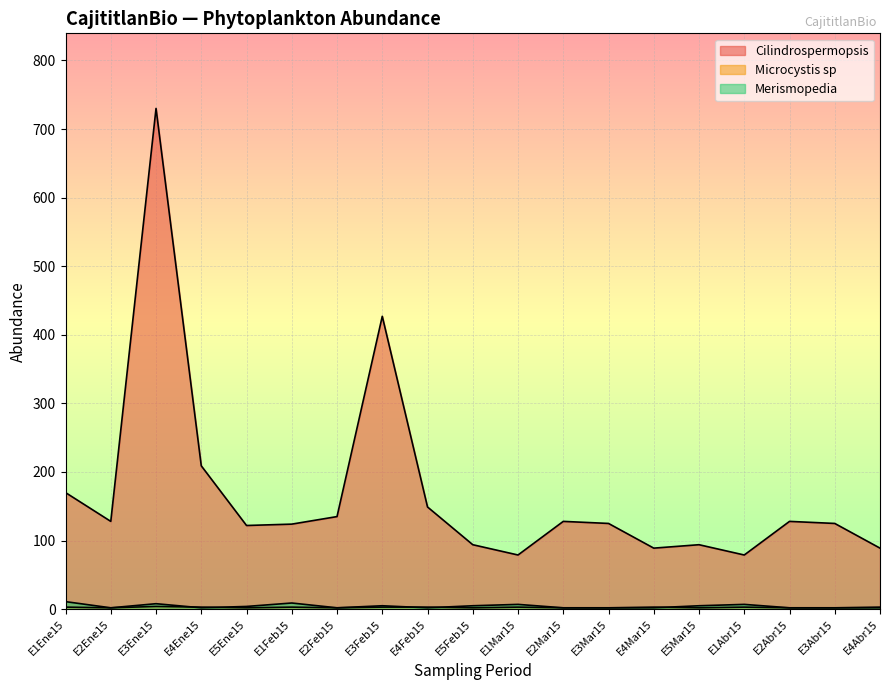

What is the difference between the maximum and second lowest values in the Microcystis sp series?

2